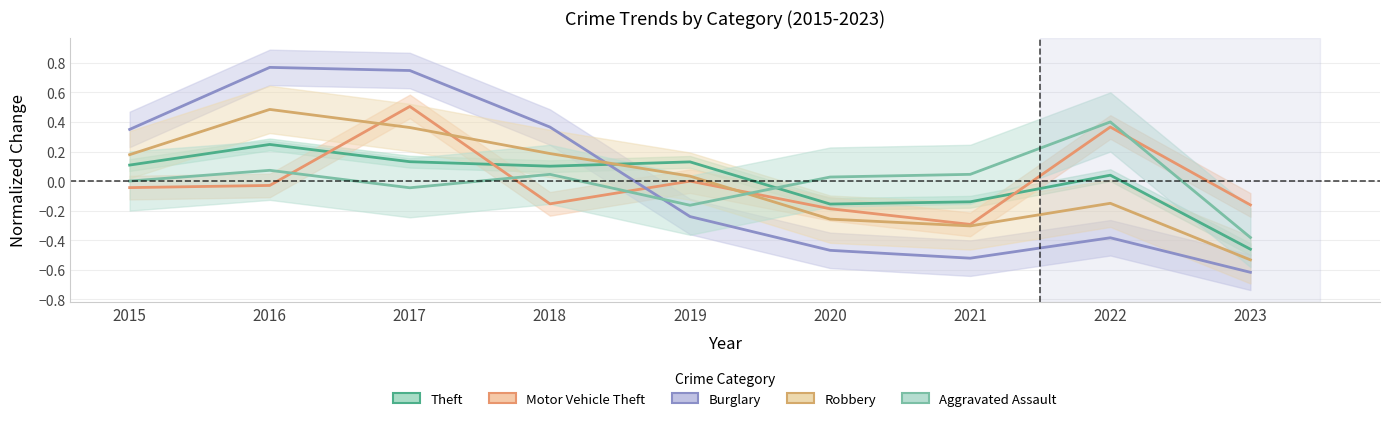

Where do Aggravated Assault and Theft first cross each other?

2019 and 2020